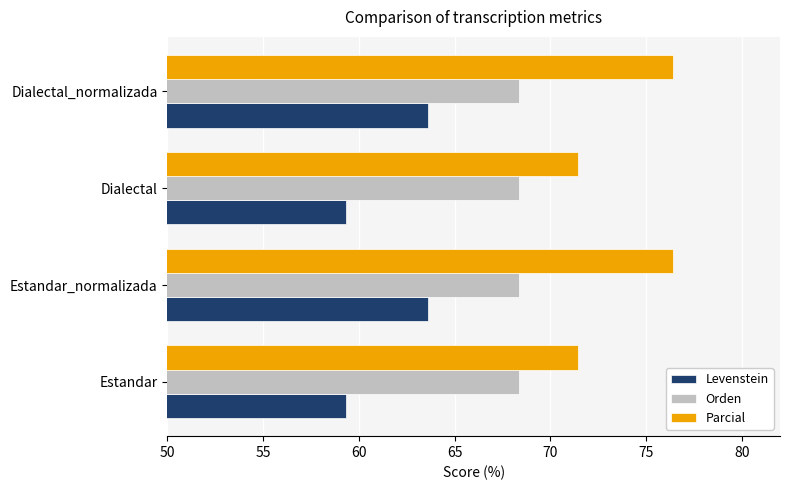

What is the spread (max minus min) of values at Dialectal_normalizada?

12.8